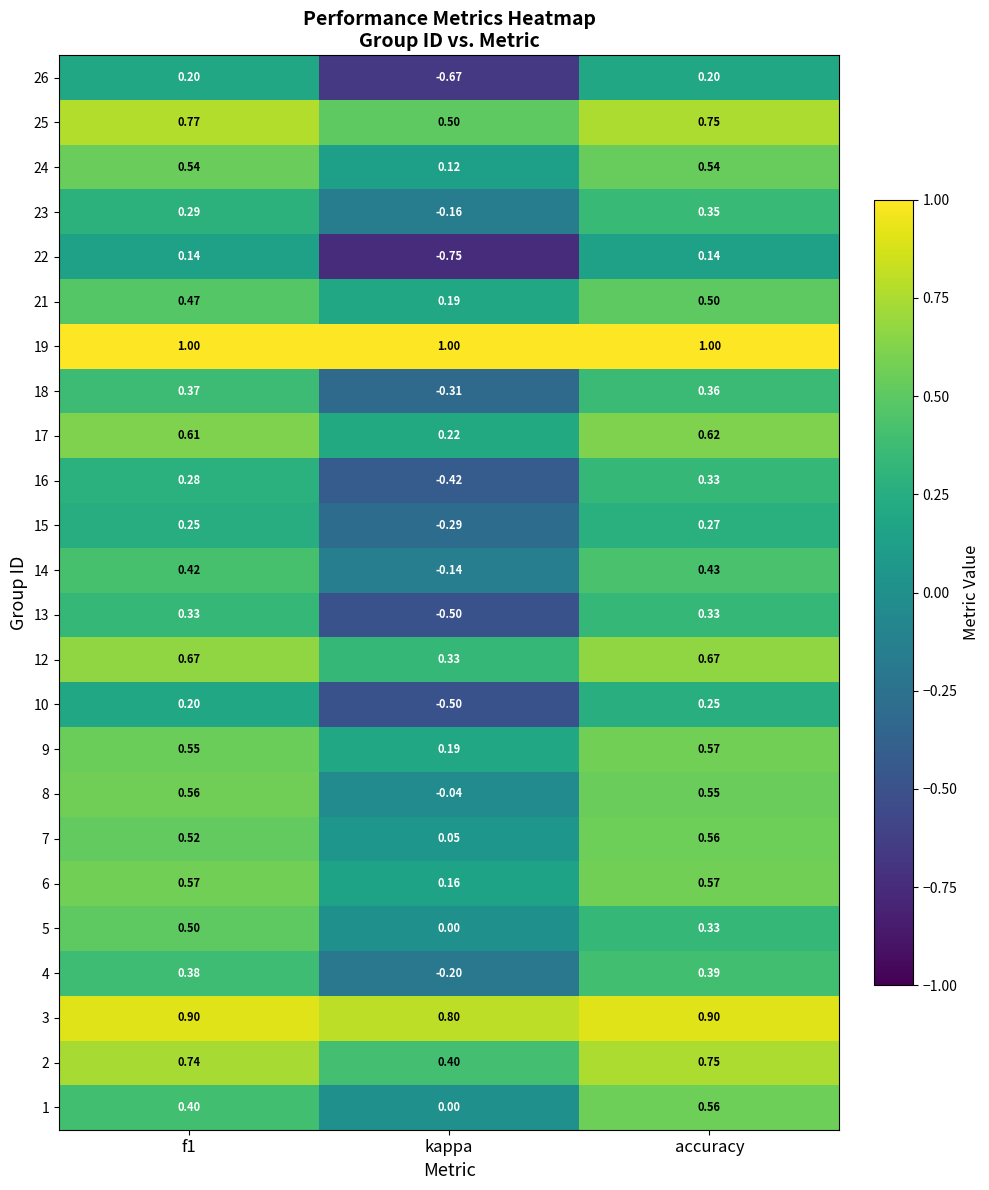

Which series has the largest total across all categories?

19